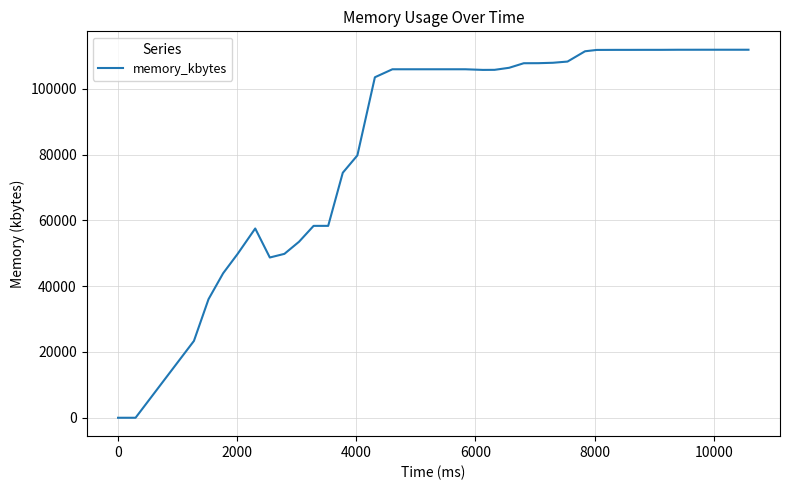

What is the maximum value shown in the chart?

111892